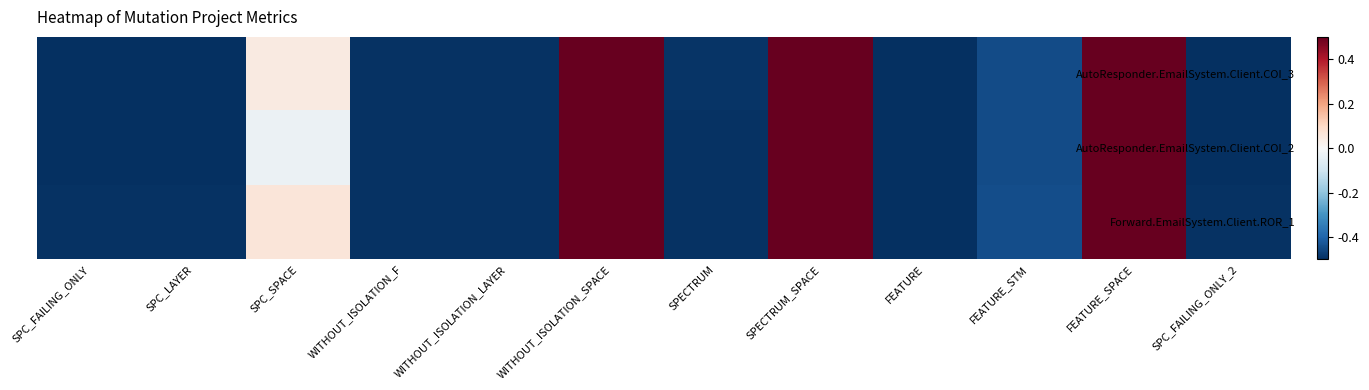

Between WITHOUT_ISOLATION_LAYER and FEATURE_STM, which series saw the biggest shift?

Forward.EmailSystem.Client.ROR_1